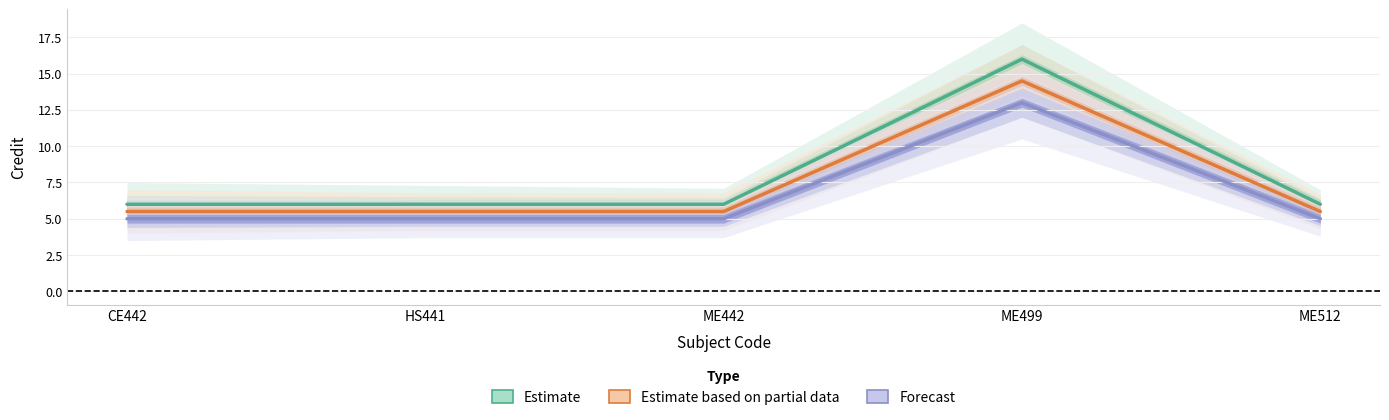

How many data points does each series have?

5